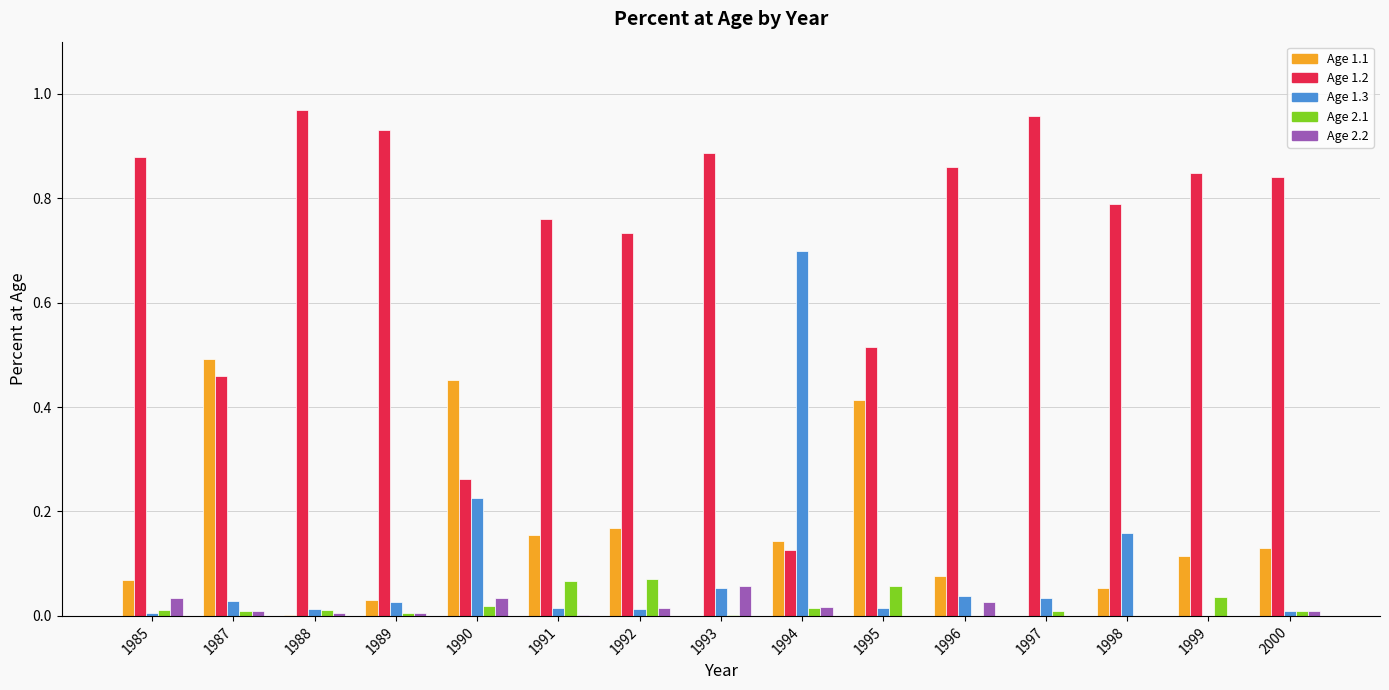

What are all the series names shown in the legend?

Age 1.1, Age 1.2, Age 1.3, Age 2.1, Age 2.2